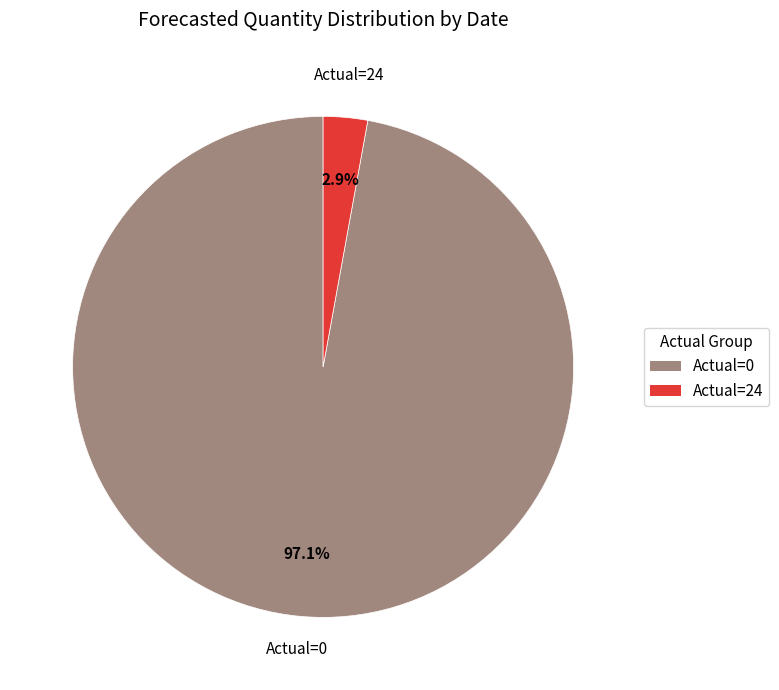

Is there any slice that represents more than half of the pie?

Yes